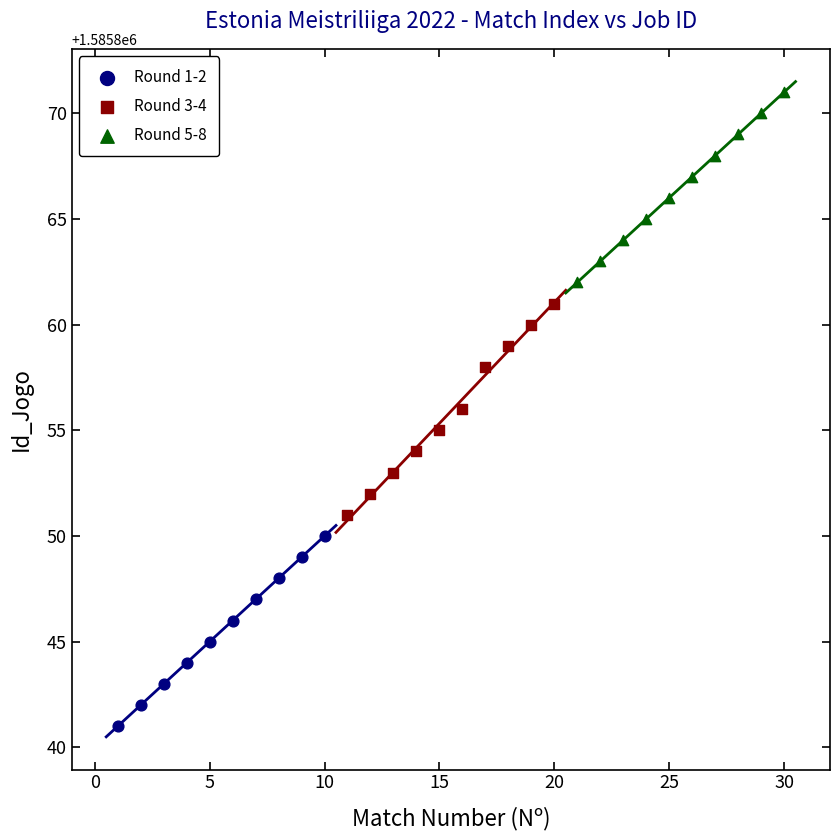

Which series has the widest spread of Y values?

Round 3-4